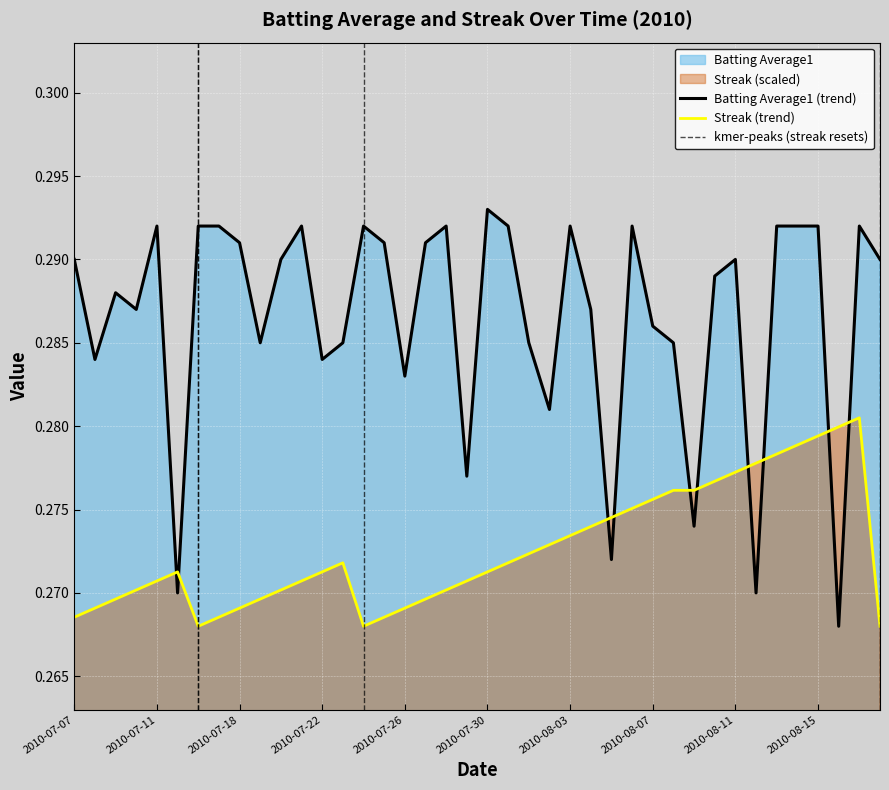

How many interior local peaks does the Streak series have?

3